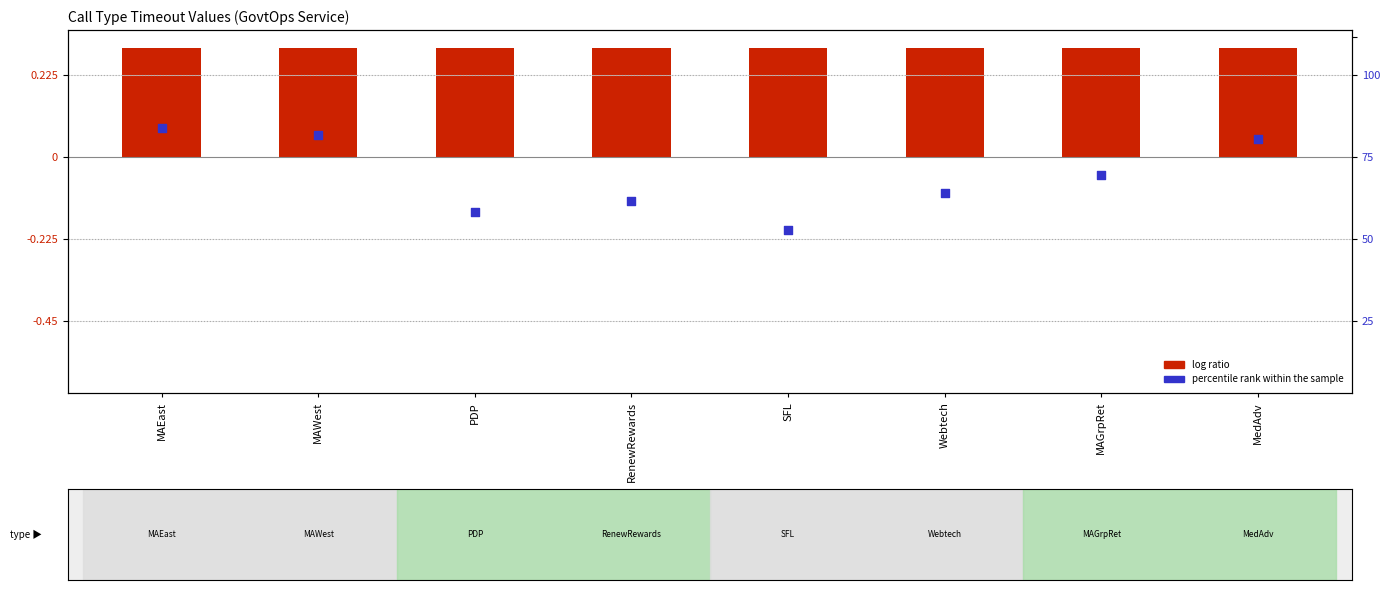

Which series contains the lowest Y value?

percentile rank within the sample